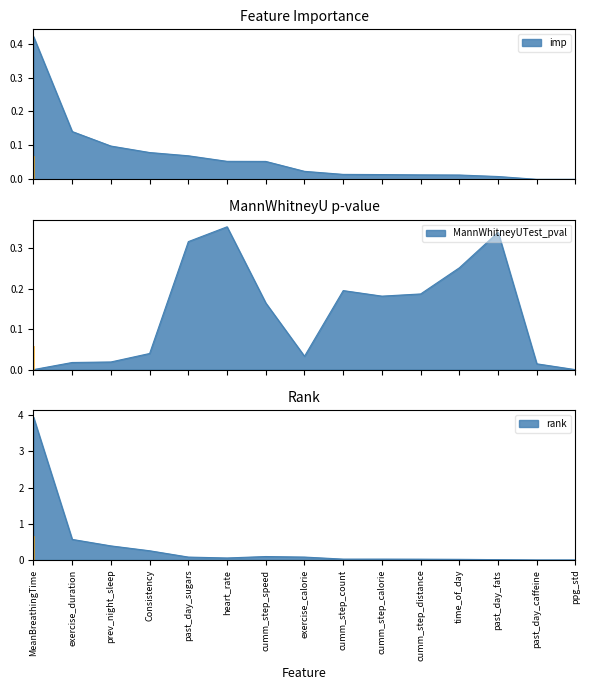

How many times do MannWhitneyUTest_pval and rank cross each other?

3